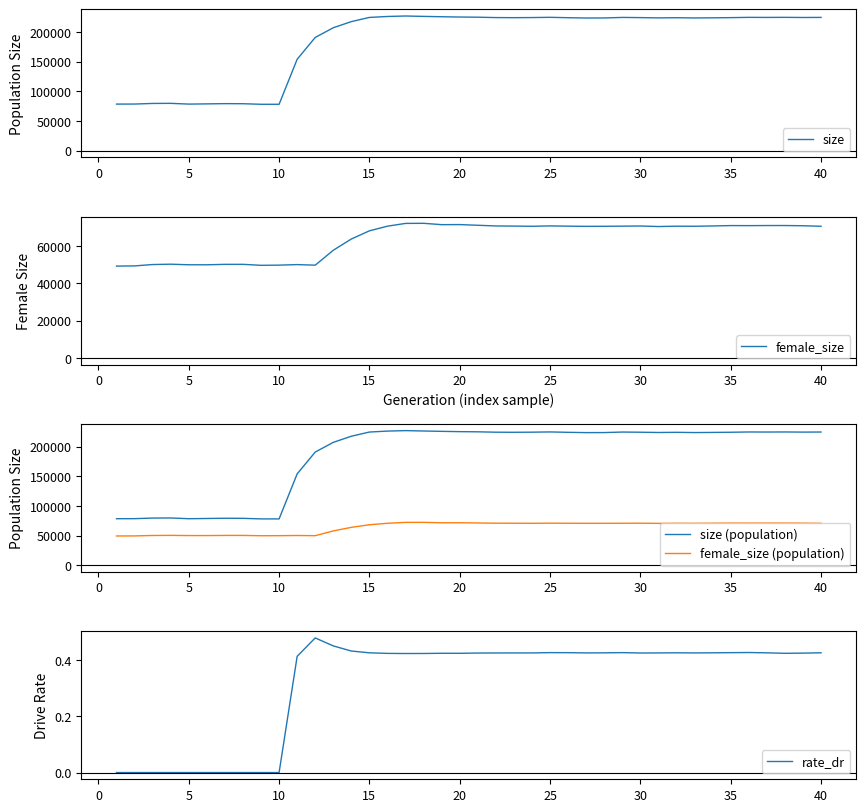

What is the lowest value of the size (population) series?

78057